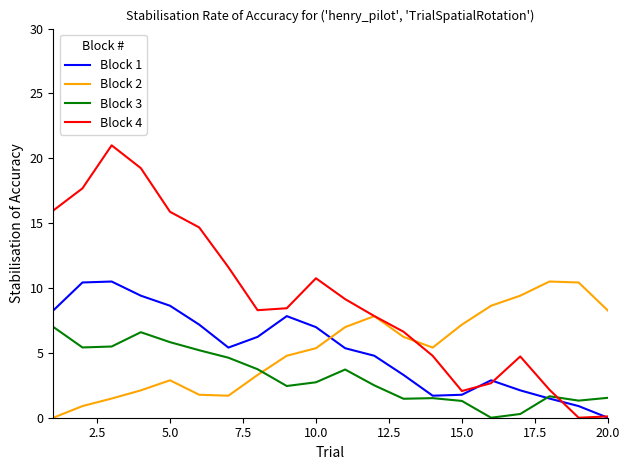

What are all the series names shown in the legend?

Block 1, Block 2, Block 3, Block 4